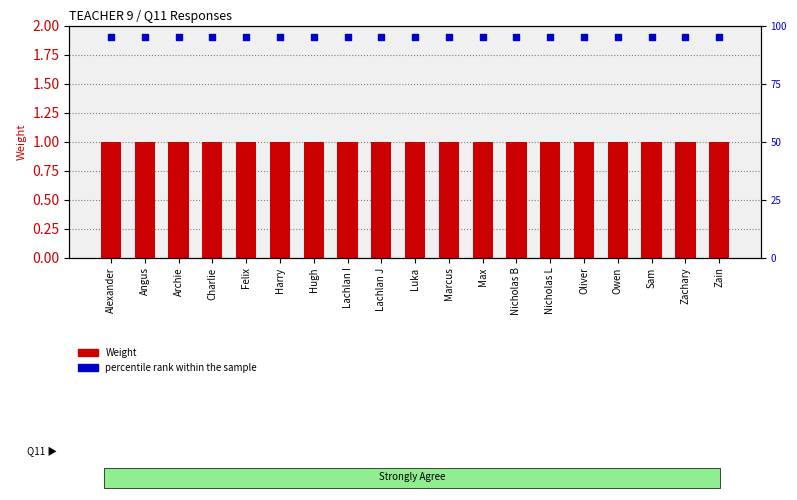

Which series contains the lowest Y value?

Weight